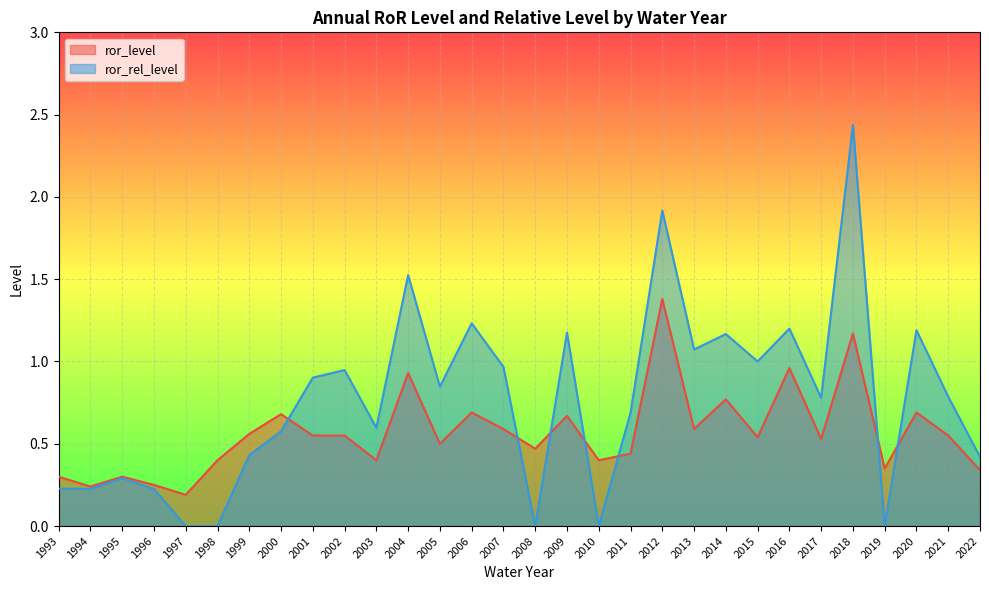

Which series has the largest total across all categories?

ror_rel_level